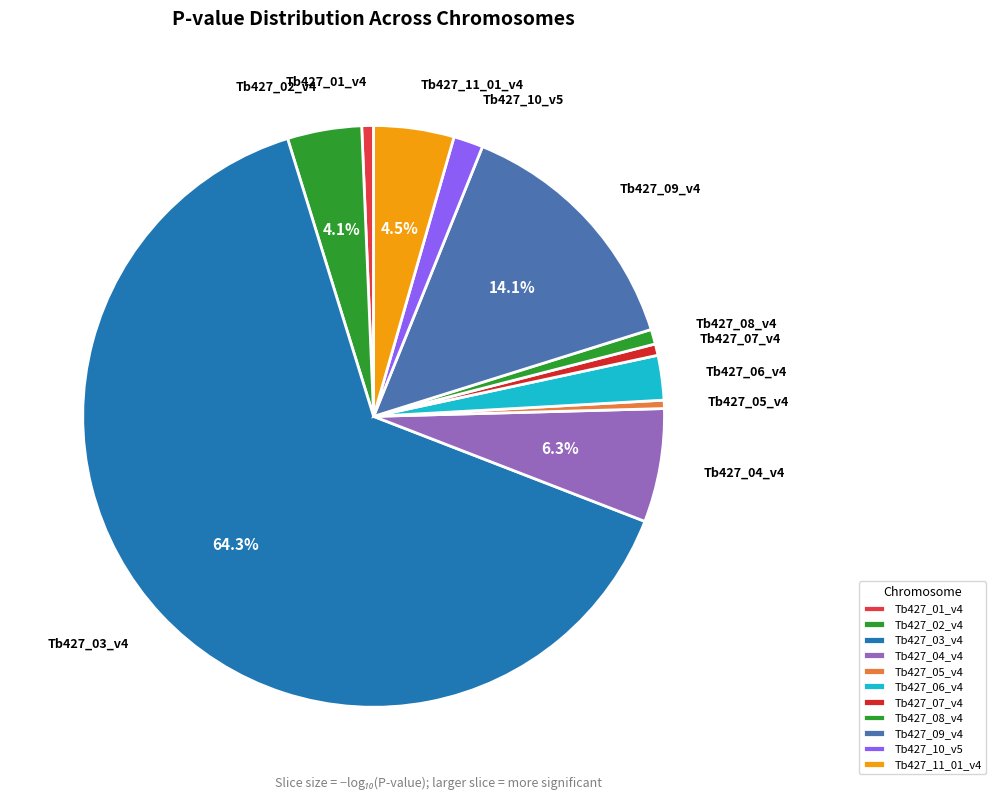

Does any single category account for the majority?

Yes